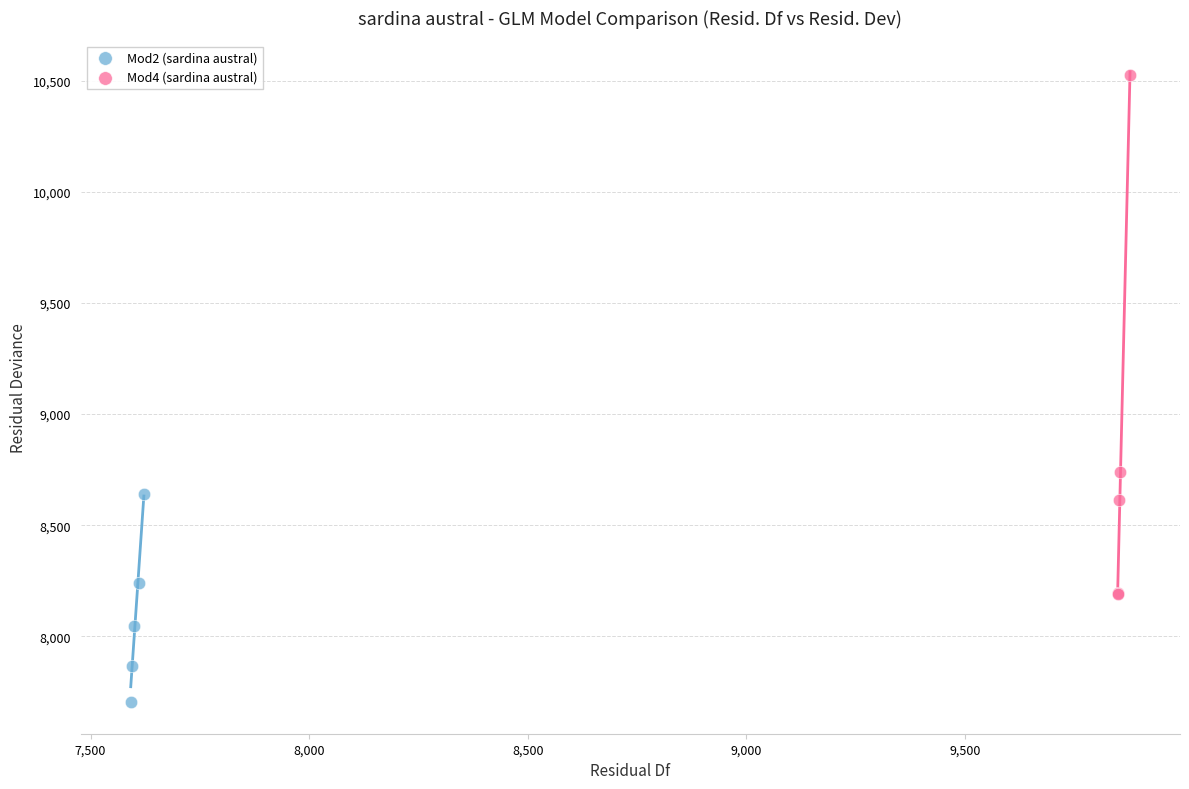

Which series has the largest Y range (max minus min)?

Mod4 (sardina austral)